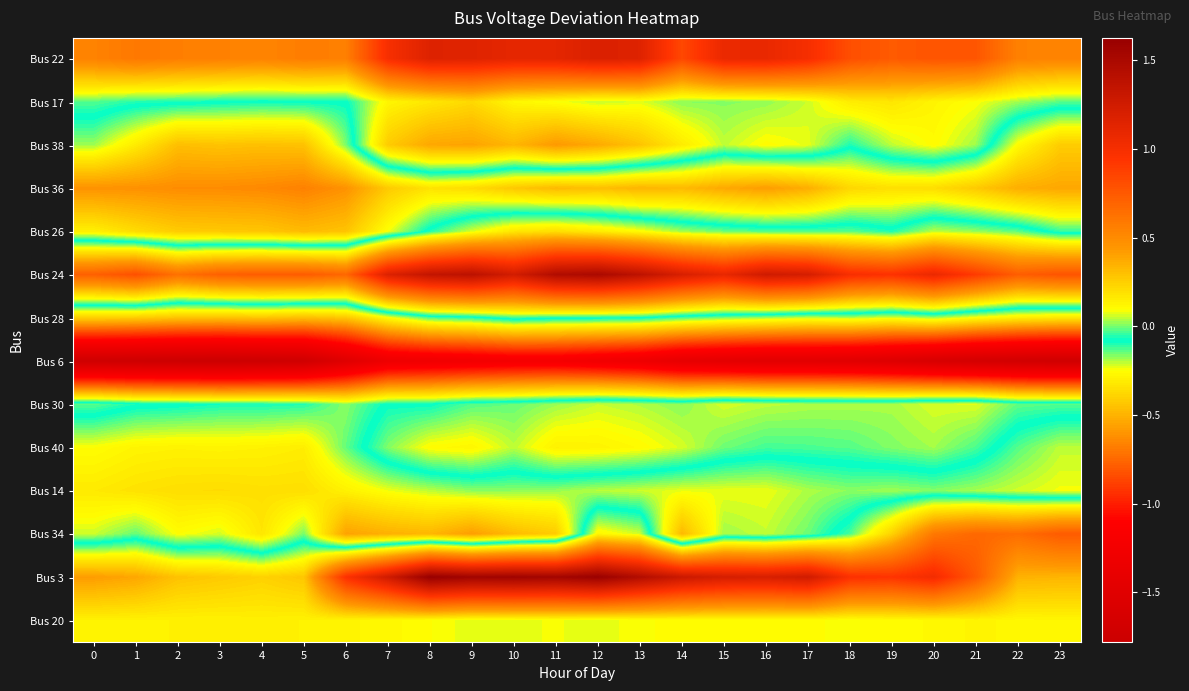

What is the total value across all series at 15?

1.0